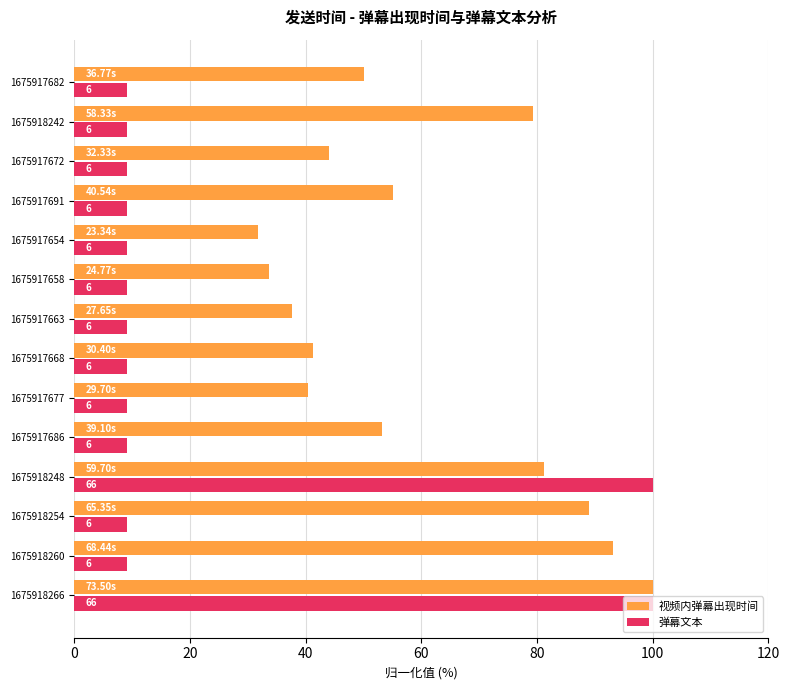

What are all the series names shown in the legend?

视频内弹幕出现时间, 弹幕文本